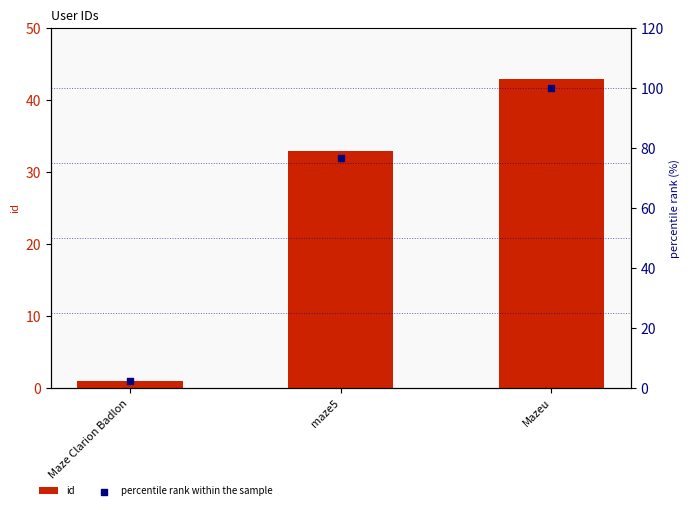

At how many categories does at least one series exceed 49?

2